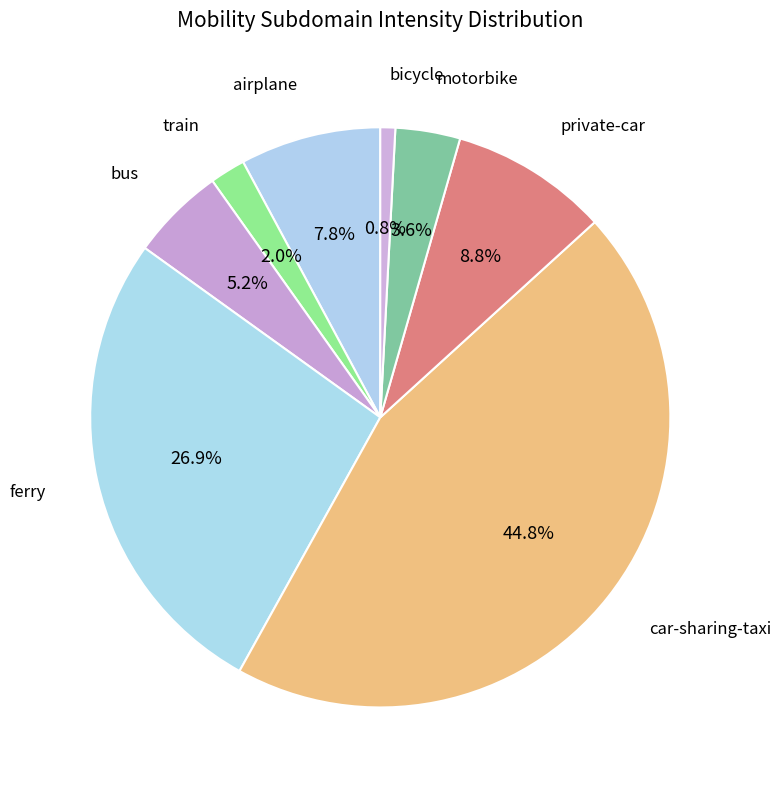

How many slices are in this pie chart?

8